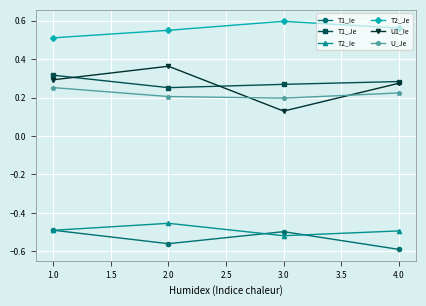

What is the label of the 3rd point from the right?

2.0